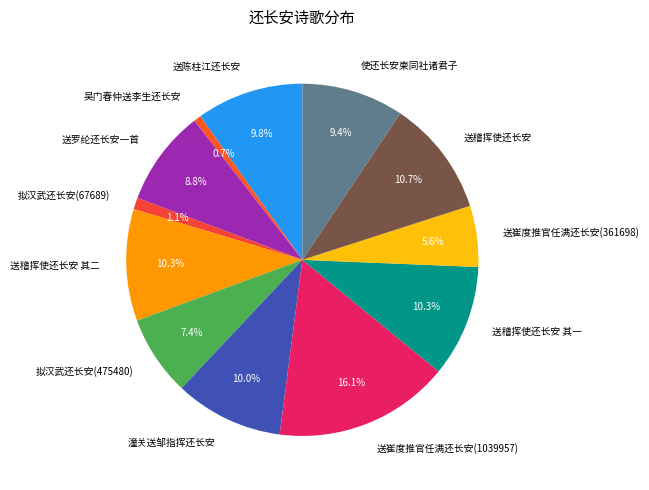

What percentage is the 送稽挥使还长安 slice, to the nearest percent?

11%